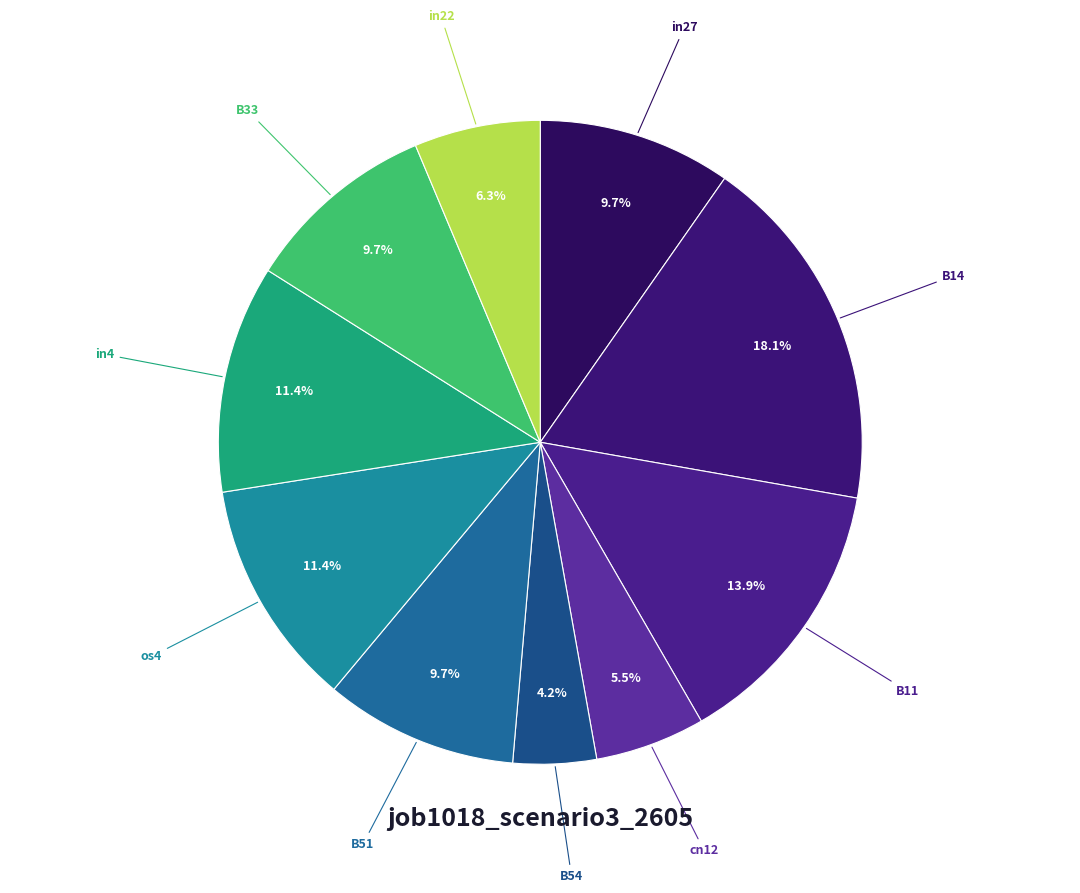

What is the smallest slice in the pie chart?

B54